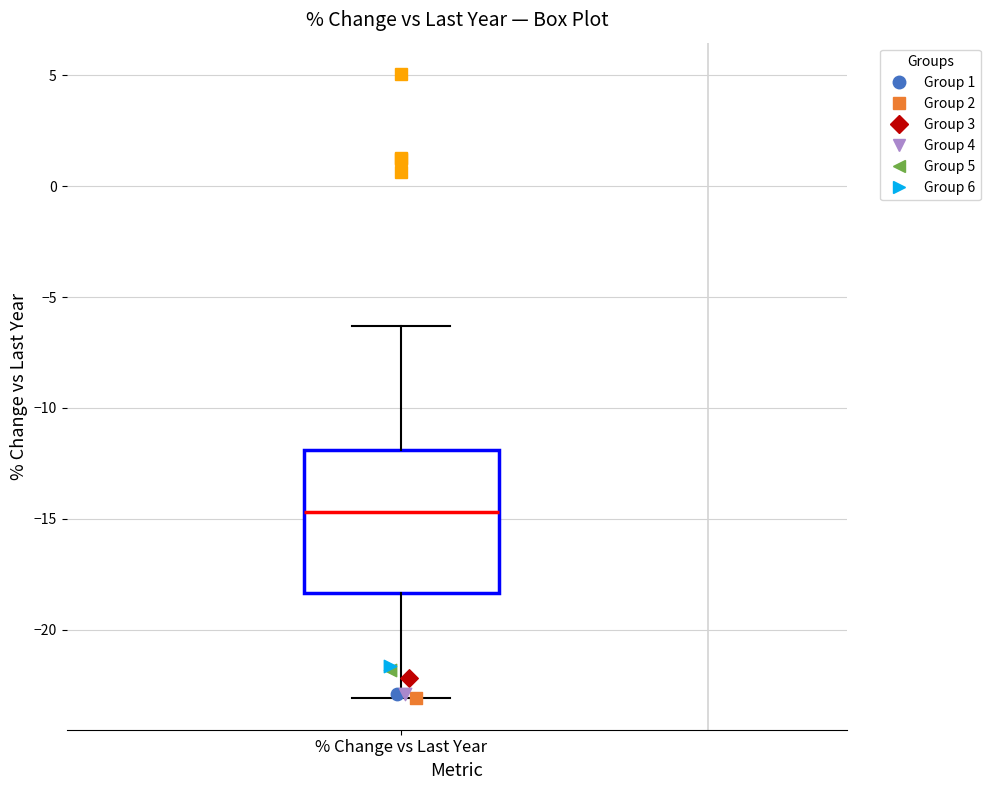

Read this box plot against the y-axis: the position of the median line, the range covered by the box, and the ends of both whiskers. The values are not printed on the chart, so give them approximately, as read against the axis.

median -14.5, box -18.5 to -12.0, whiskers -23.0 to -6.5